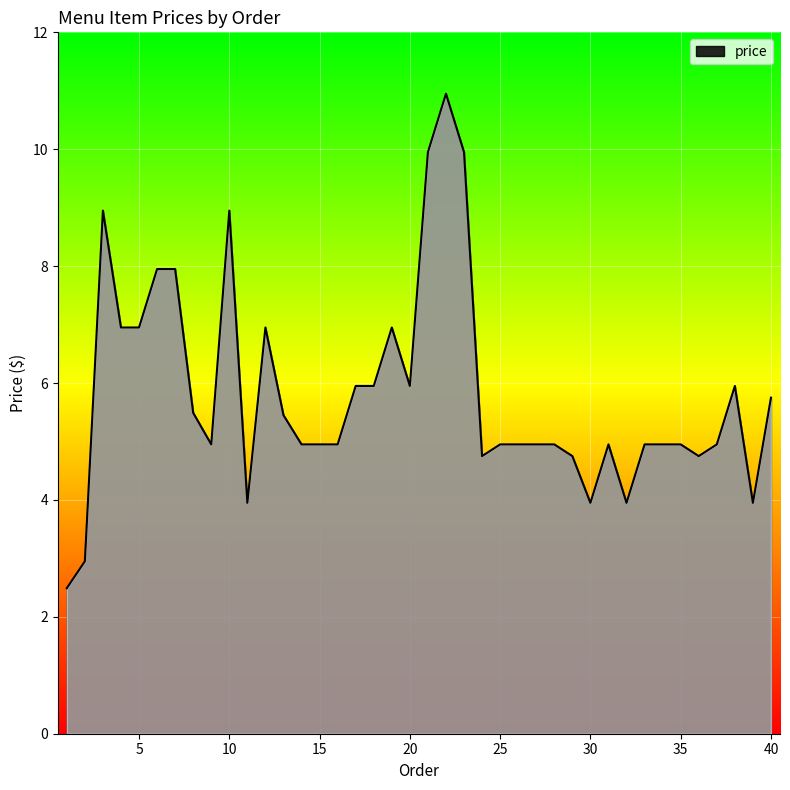

What is the difference between the maximum and minimum values?

8.5